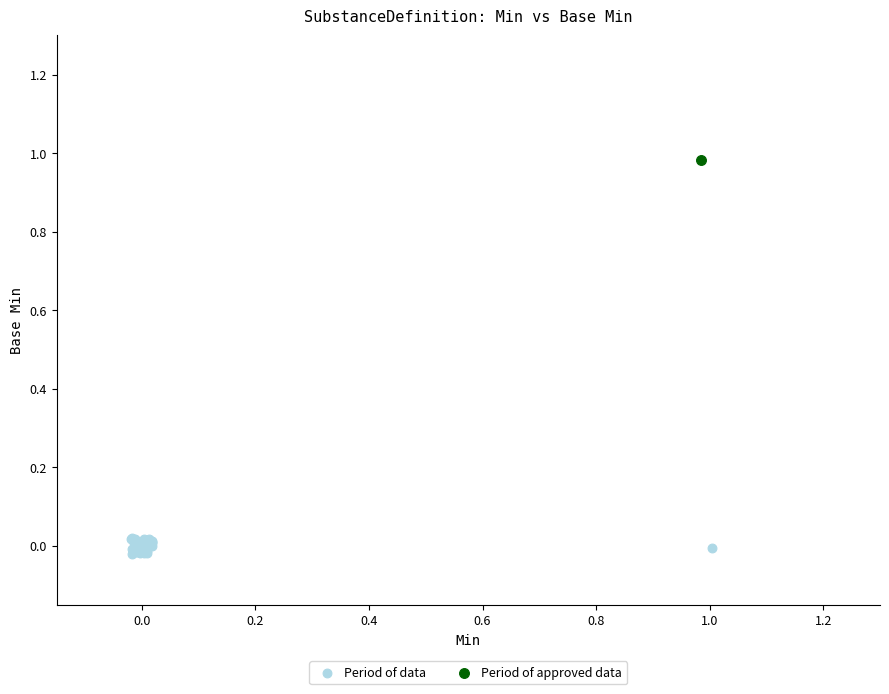

What are all the series names shown in the legend?

Period of data, Period of approved data